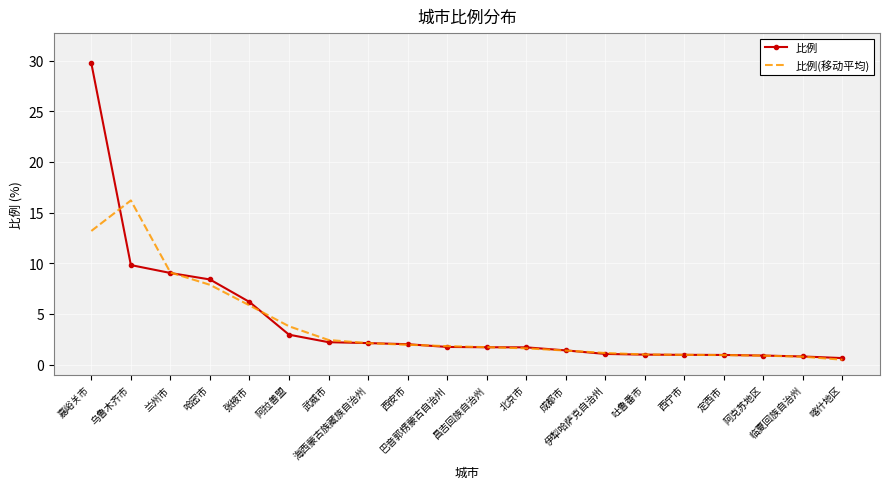

Is the value of 比例(移动平均) at 伊犁哈萨克自治州 greater than the value of 比例 at 临夏回族自治州?

Yes